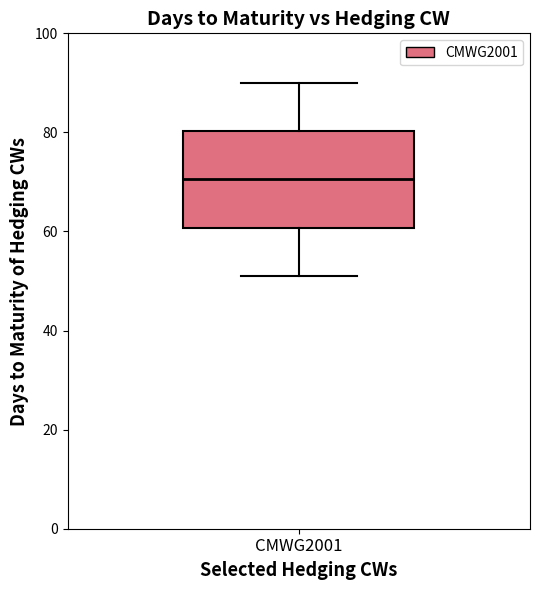

Where is the upper edge of the box for CMWG2001 on the y-axis? The values are not printed on the chart, so give them approximately, as read against the axis.

80